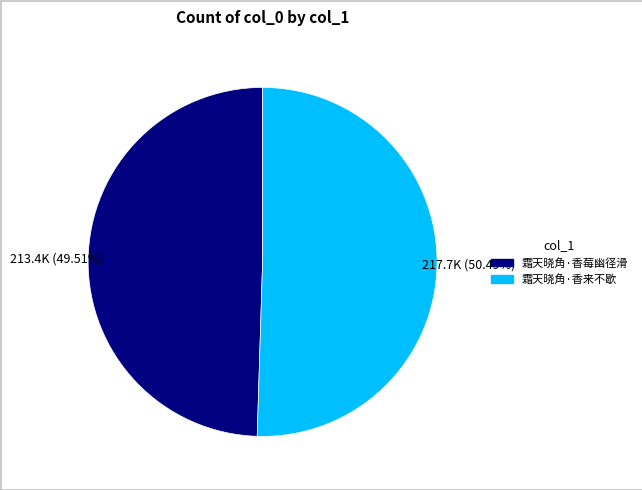

How many slices are in this pie chart?

2